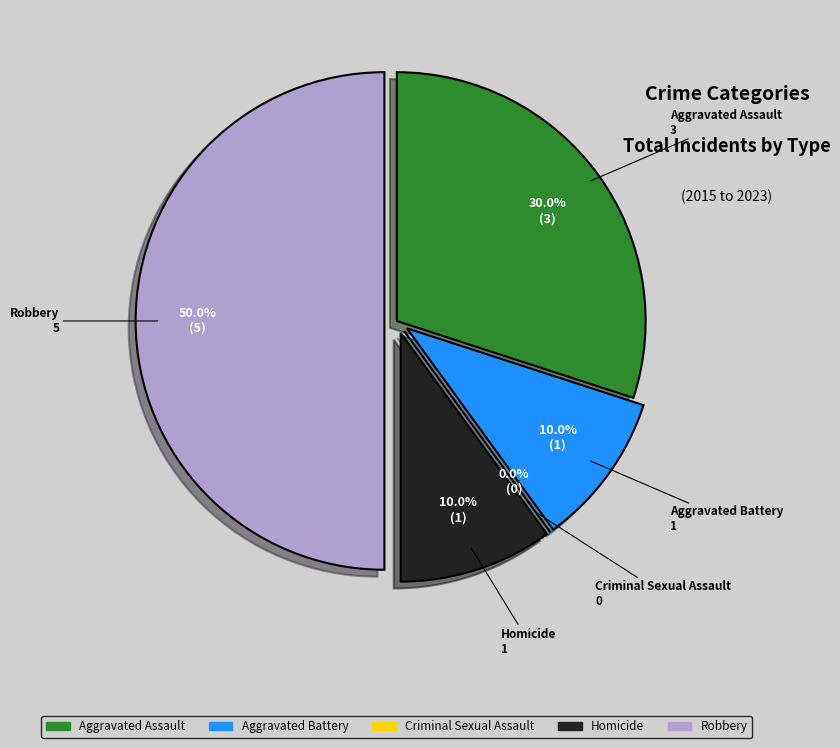

True or false: Aggravated Battery accounts for 10% of the total.

True